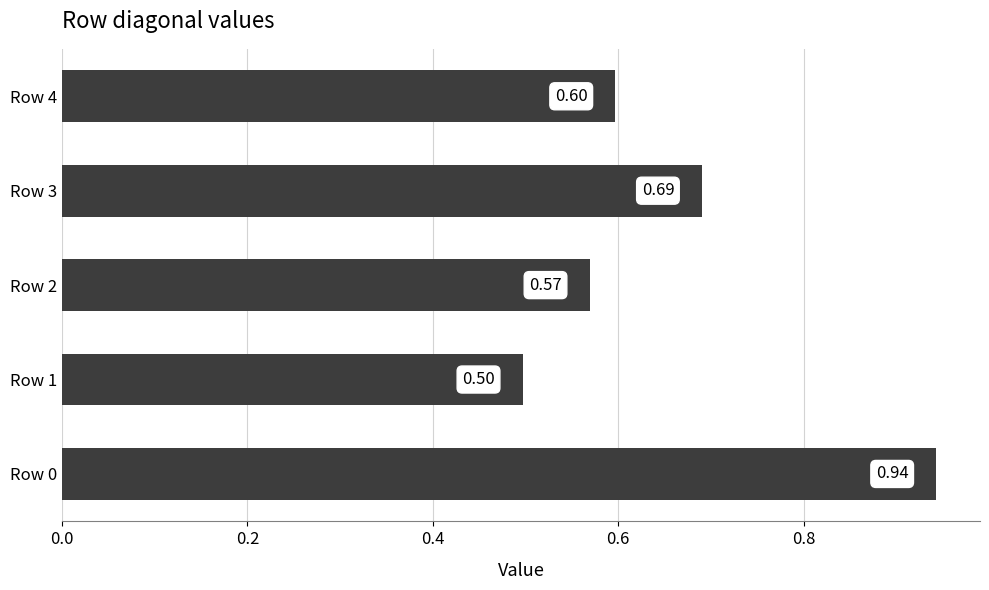

Which has a higher value, Row 1 or Row 0?

Row 0